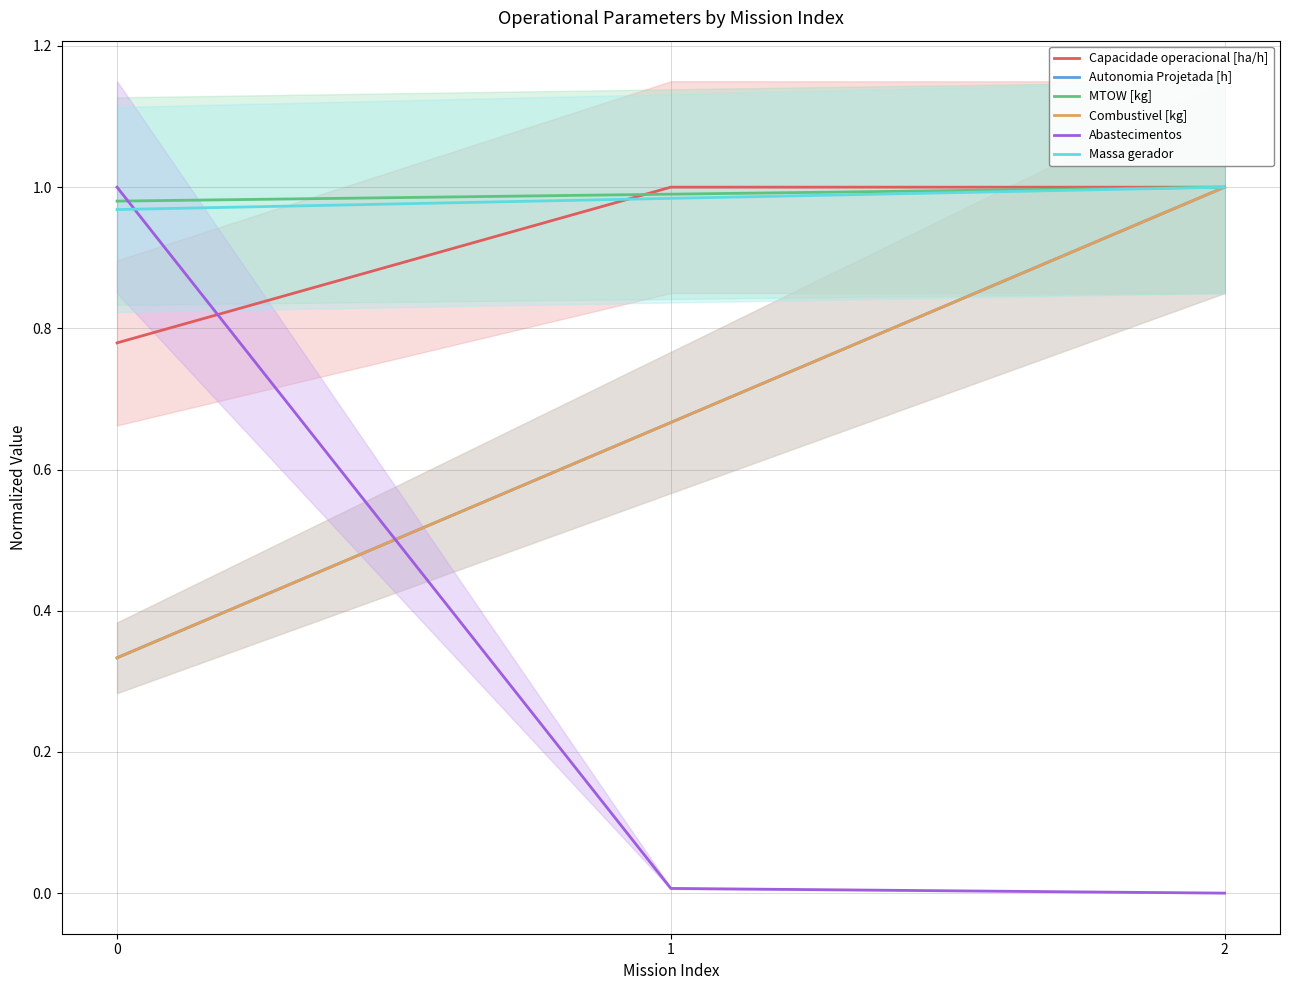

At which category is the sum across all series the highest?

2